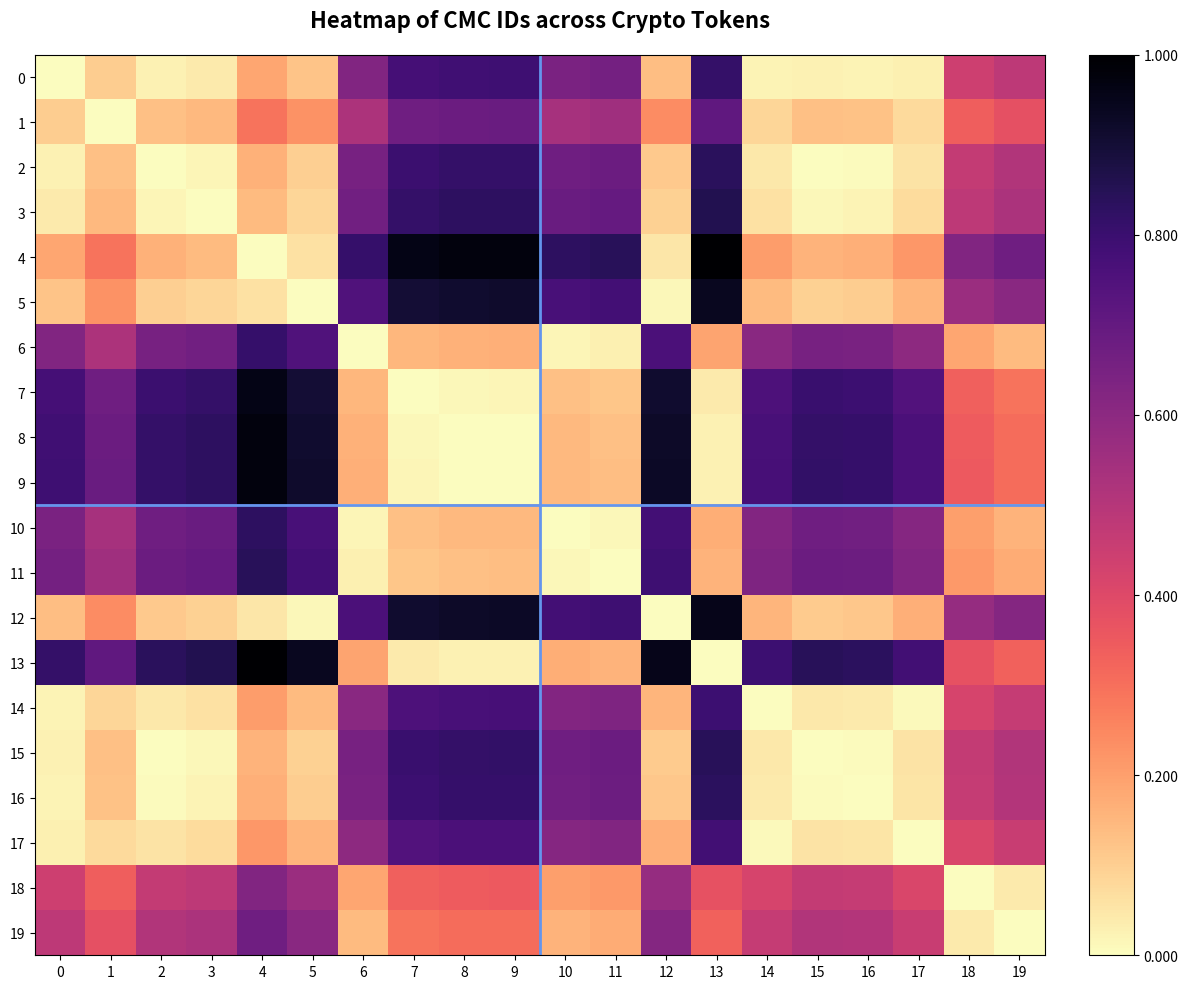

What is the maximum value shown in the chart?

1.0